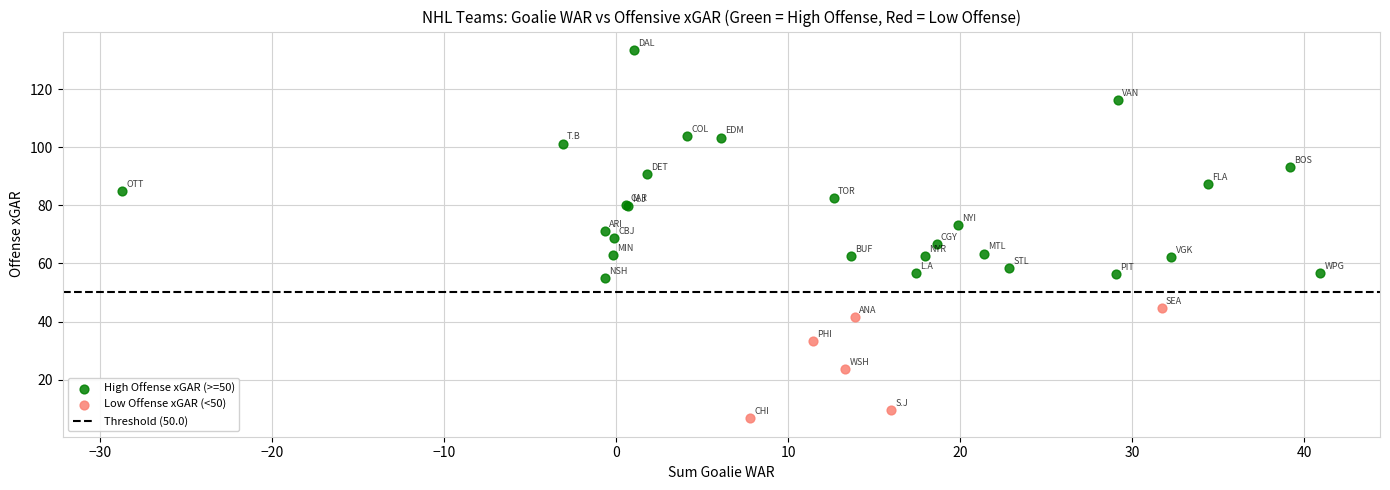

Which series contains the lowest Y value?

Low Offense xGAR (<50)